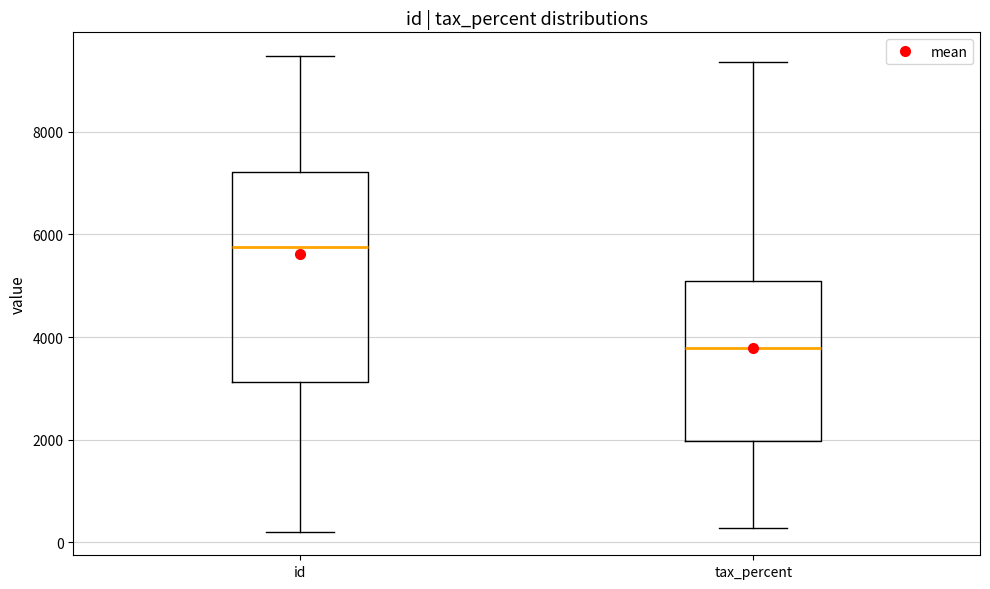

Which box is the tallest, from its lower edge to its upper edge?

id